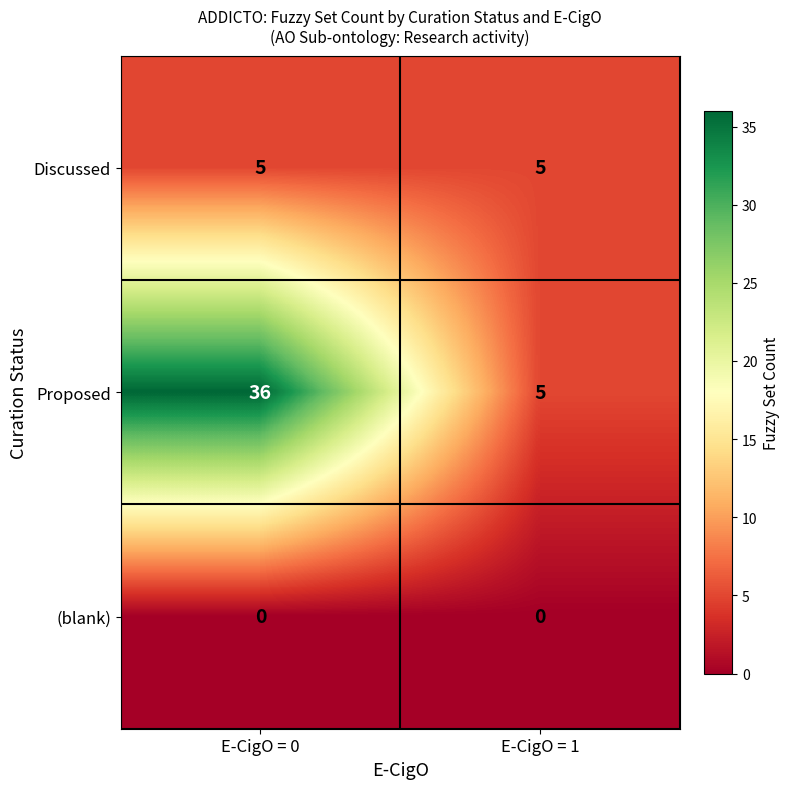

Reading left to right, transcribe all the data shown in this chart.

Discussed: 5	5
Proposed: 36	5
(blank): 0	0